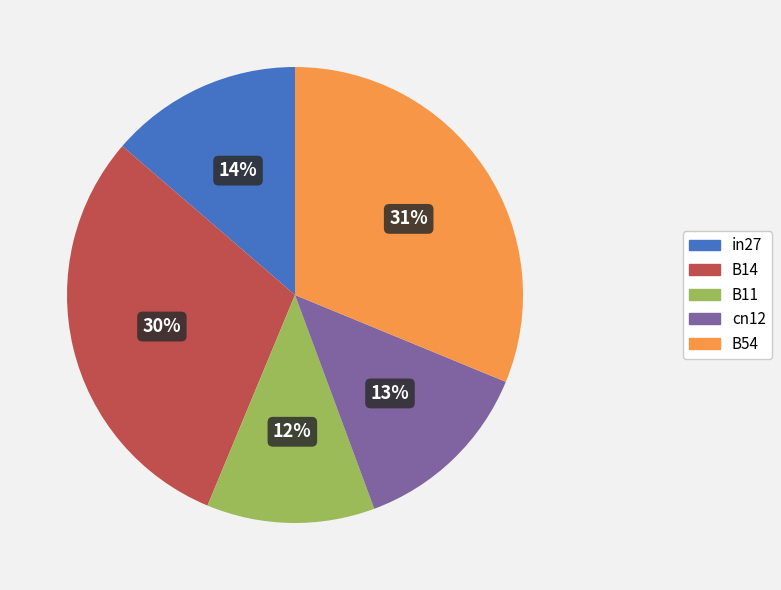

The cn12 slice represents 20% of the pie. True or false?

False